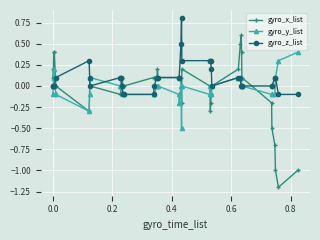

List the series in order of their peak value, highest first.

gyro_z_list, gyro_x_list, gyro_y_list